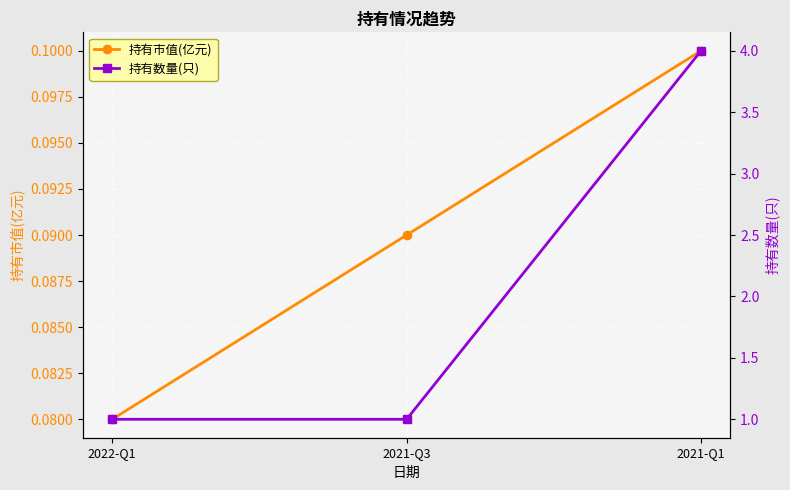

Rank the series by their maximum value, from lowest to highest.

持有市值(亿元), 持有数量(只)